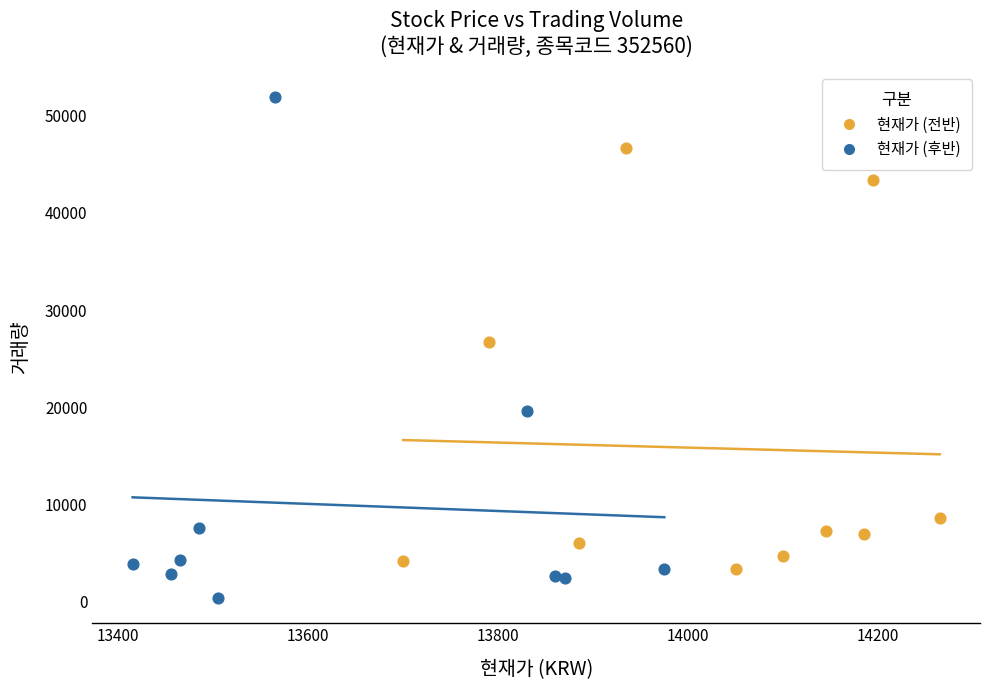

Which series reaches the minimum Y coordinate?

현재가 (후반)